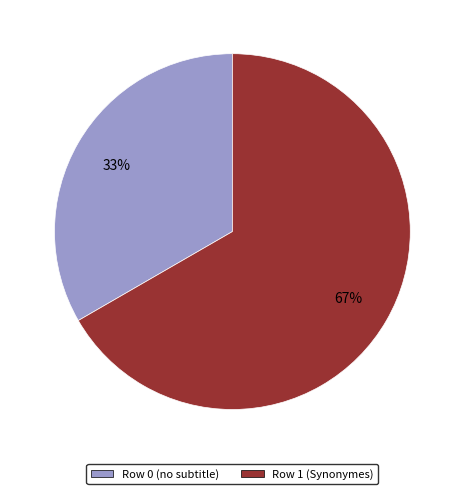

To the nearest percent, what is the combined percentage of Row 0 (no subtitle) and Row 1 (Synonymes)?

100%